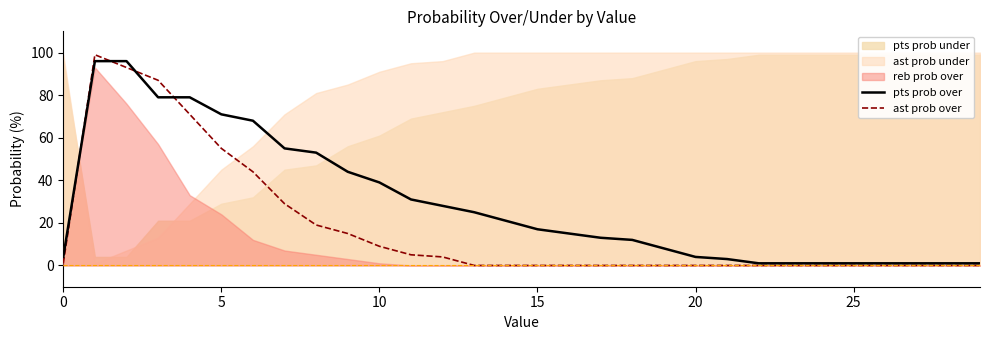

What is the average value of the pts prob over series?

29